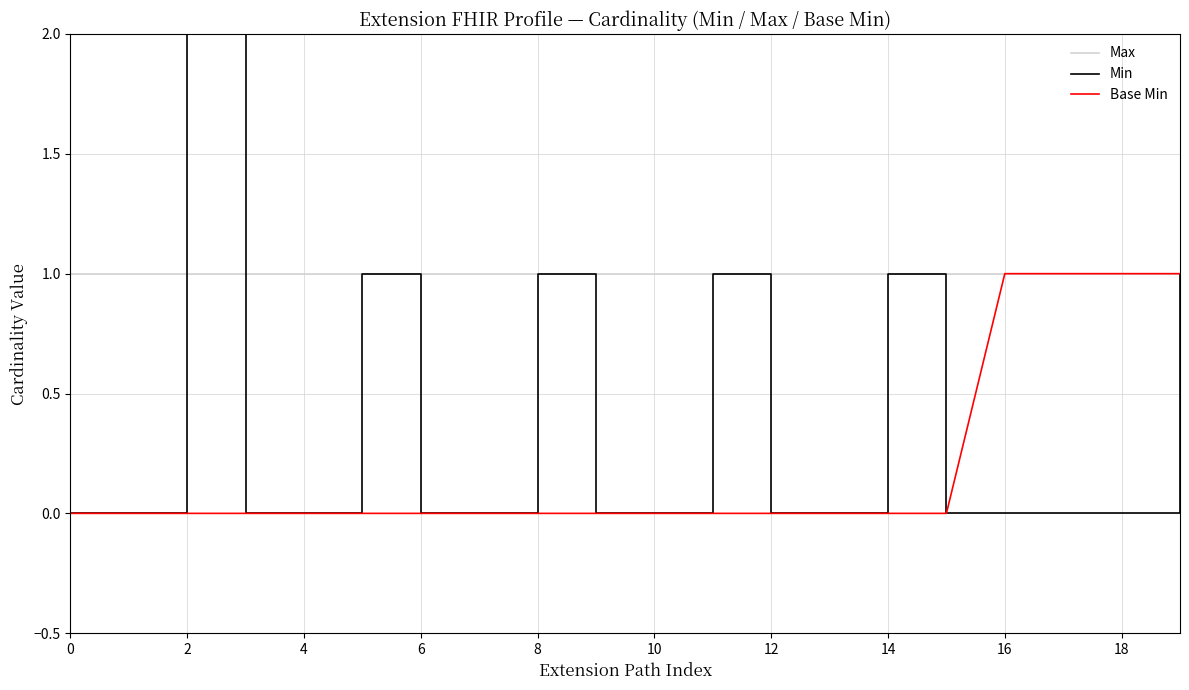

The Max series shows 2 at 12. True or false?

False